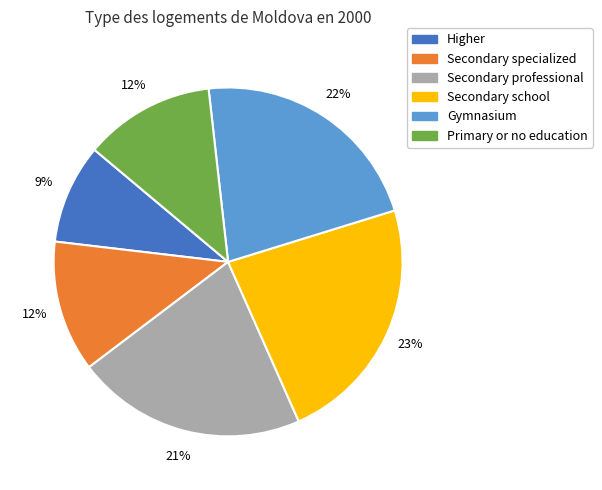

Do Secondary school and Gymnasium together represent more than half of the pie?

No